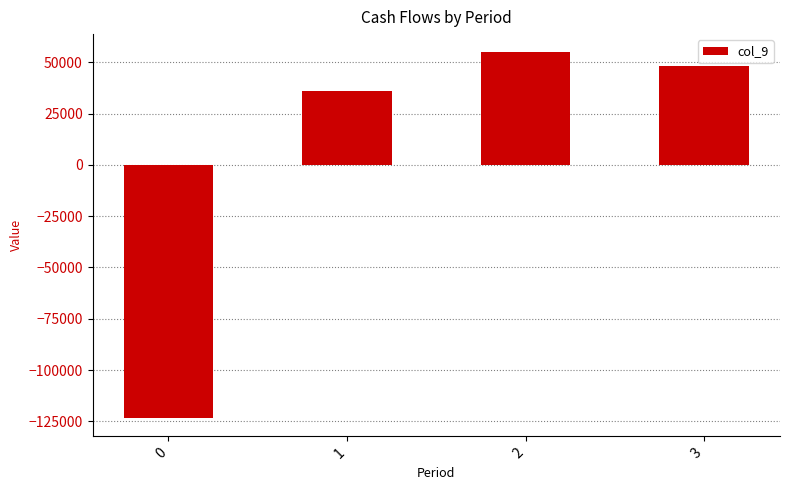

What is the difference between the maximum and minimum values?

178200